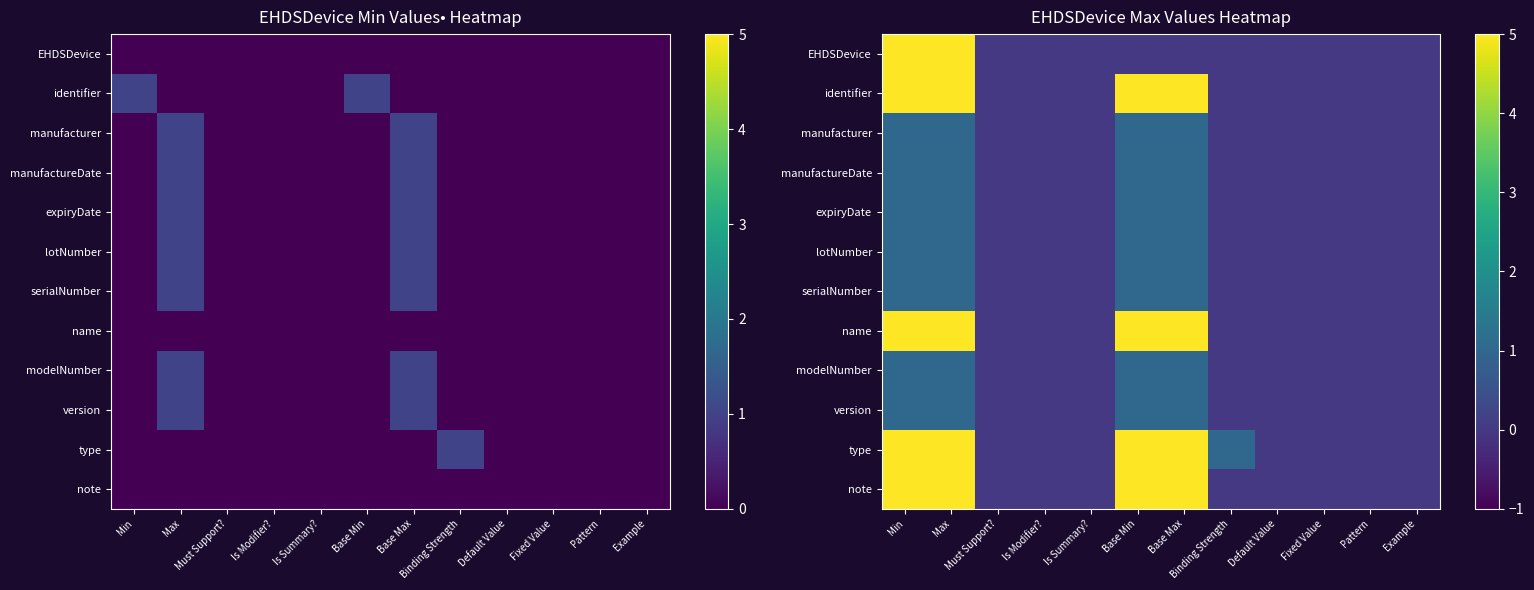

How many data points in manufacturer are above 0?

4